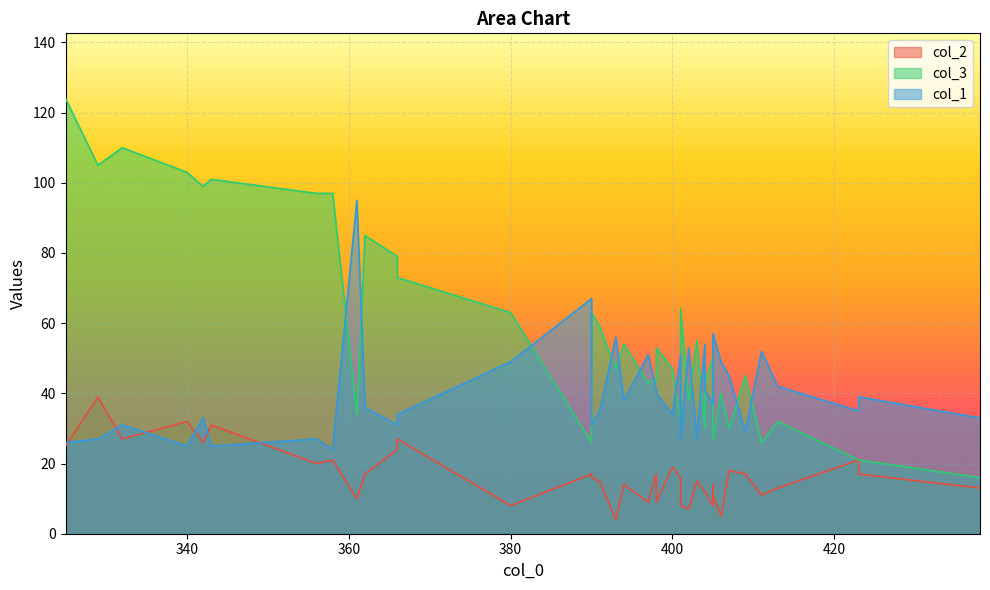

How many interior local valleys does the col_1 series have?

13